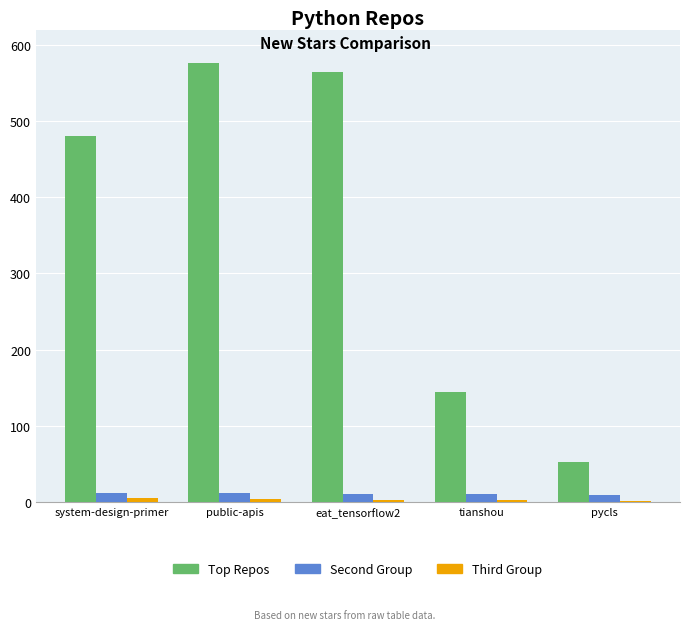

Is it true that Top Repos equals 576 at public-apis?

True